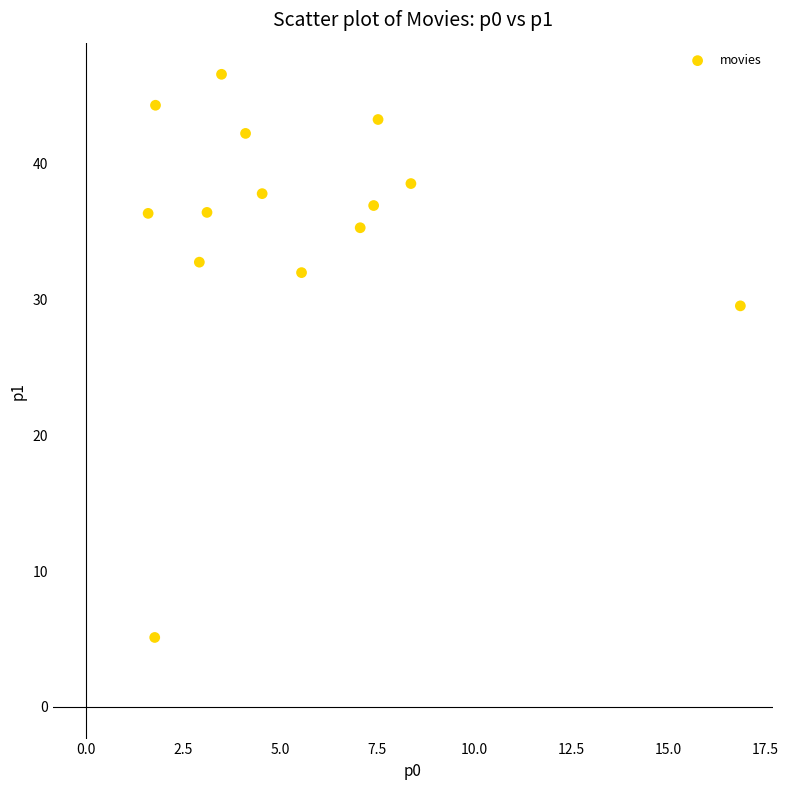

What Y value in the scatter plot is closest to 25?

29.5